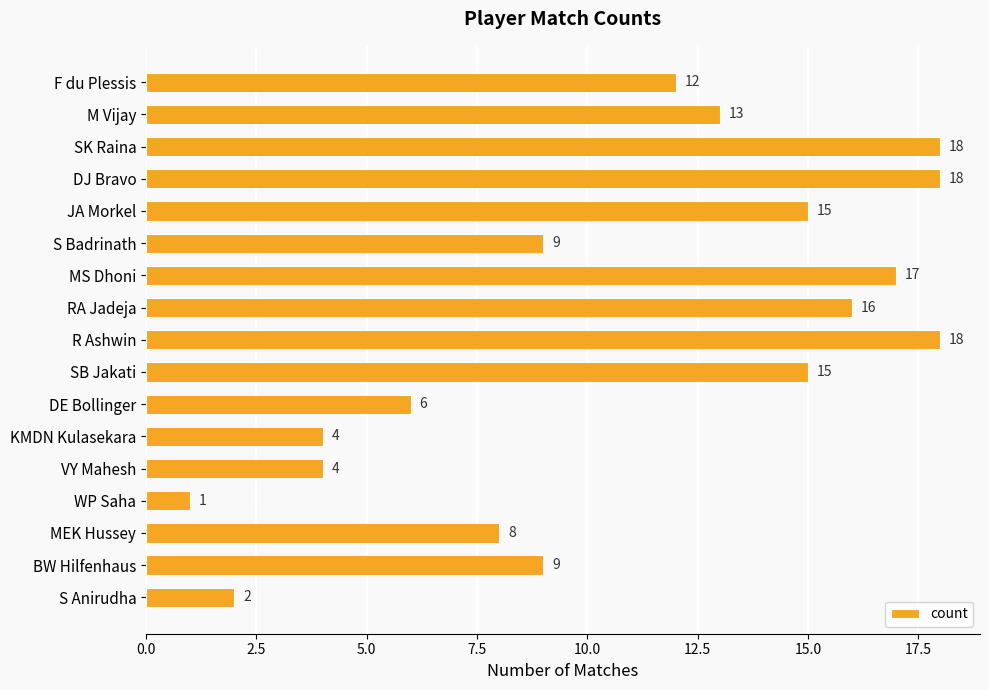

Read the value at BW Hilfenhaus.

9